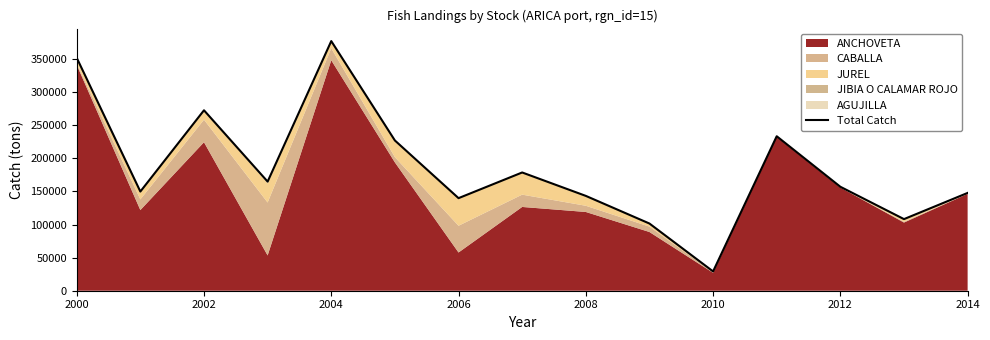

The chart shows a value of 147697 at 2014. True or false?

True